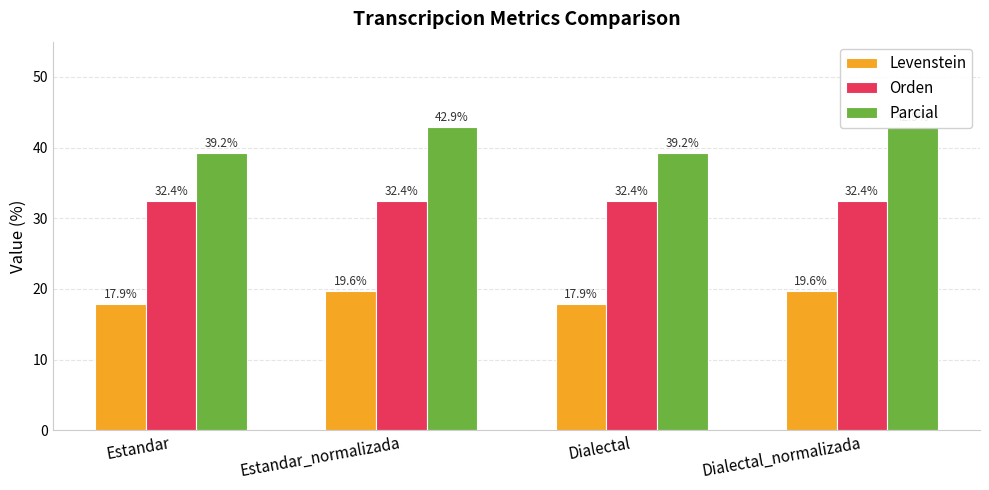

What is the difference between the highest and lowest values at Dialectal?

21.4